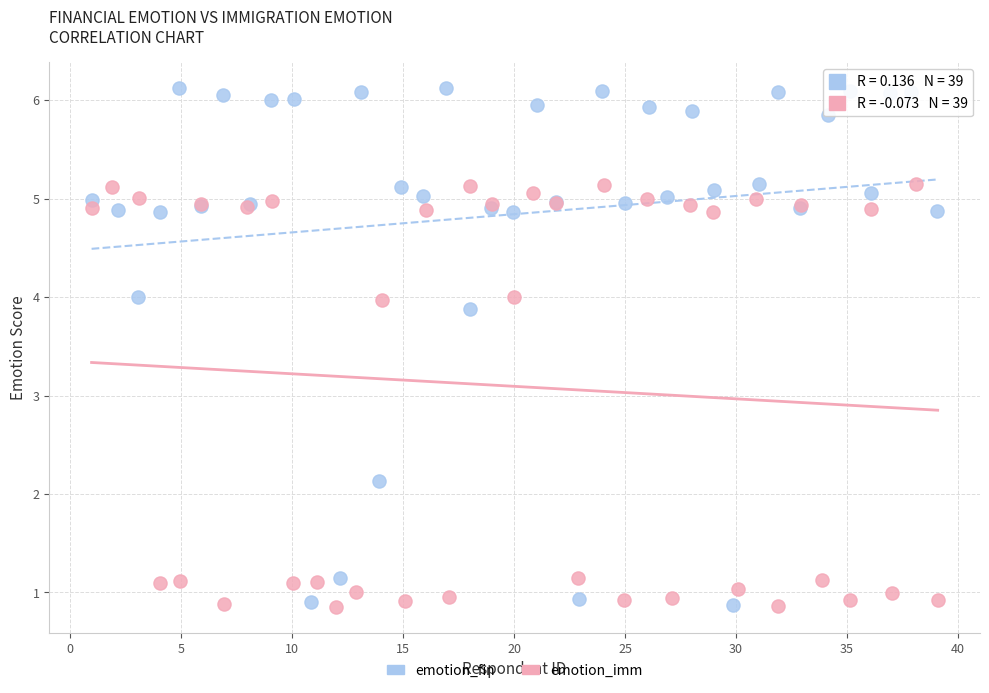

What are all the series names shown in the legend?

emotion_fin, emotion_imm